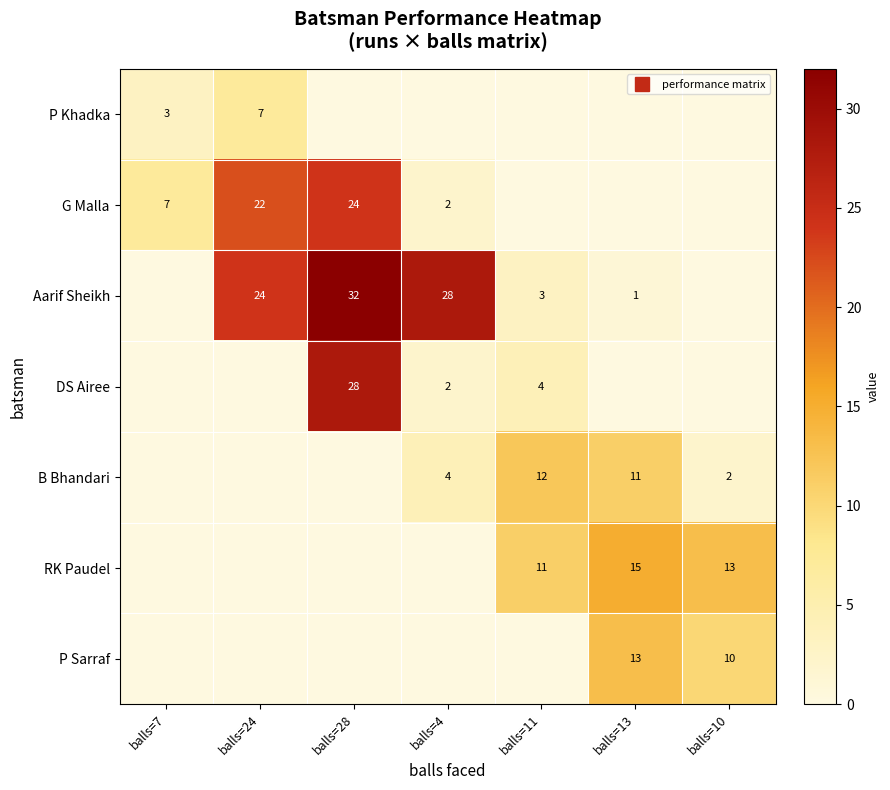

What is the spread (max minus min) of values at balls=13?

15